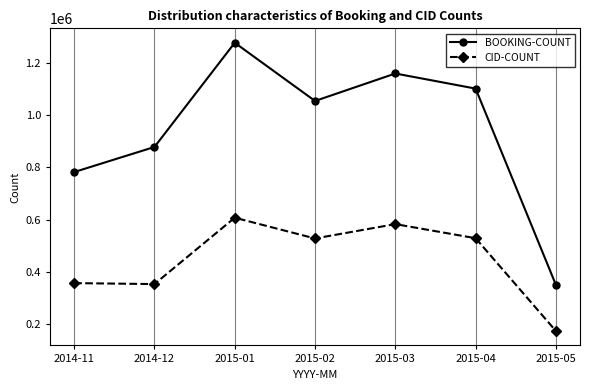

The value of CID-COUNT at 2015-05 is 174572. True or false?

True